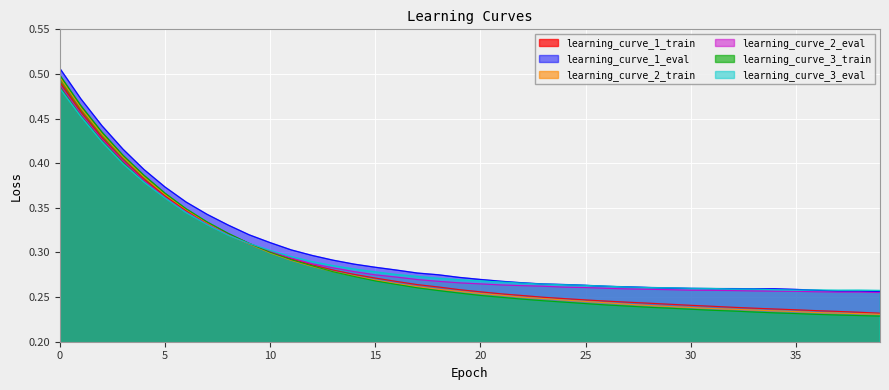

How many lines are shown in the chart?

6